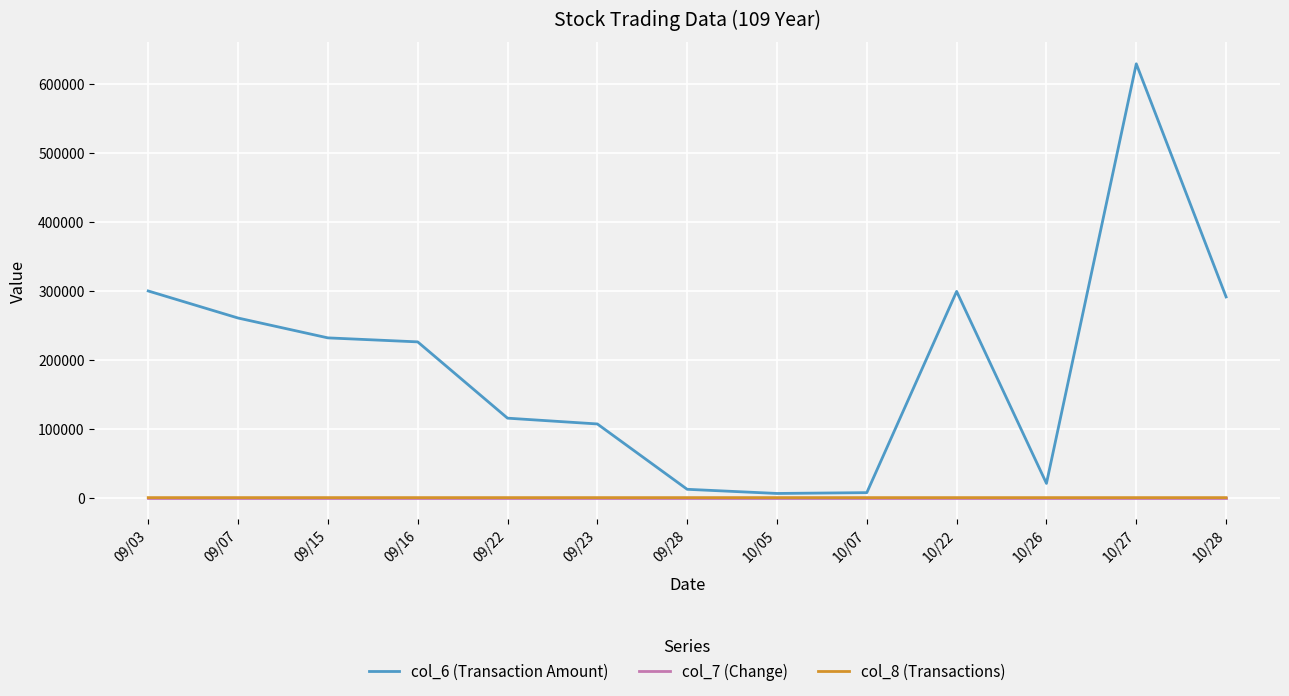

The value of col_7 (Change) at 09/03 is 0.0. True or false?

True